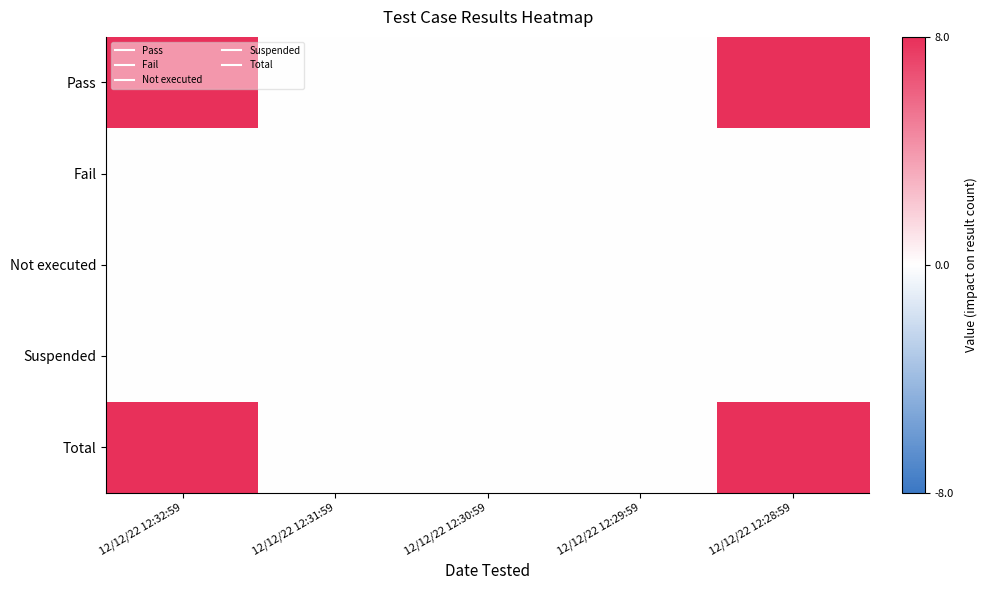

Which category has the highest value across all series?

12/12/22 12:32:59